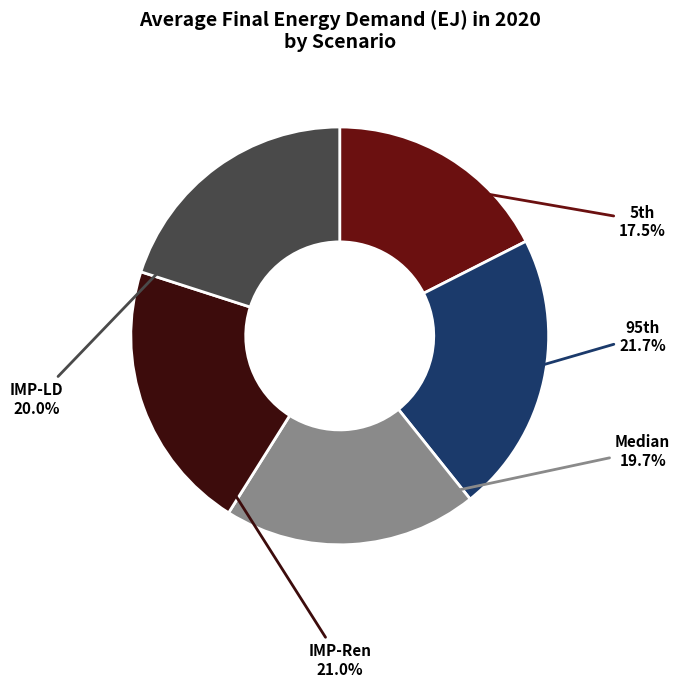

Does any single category account for the majority?

No